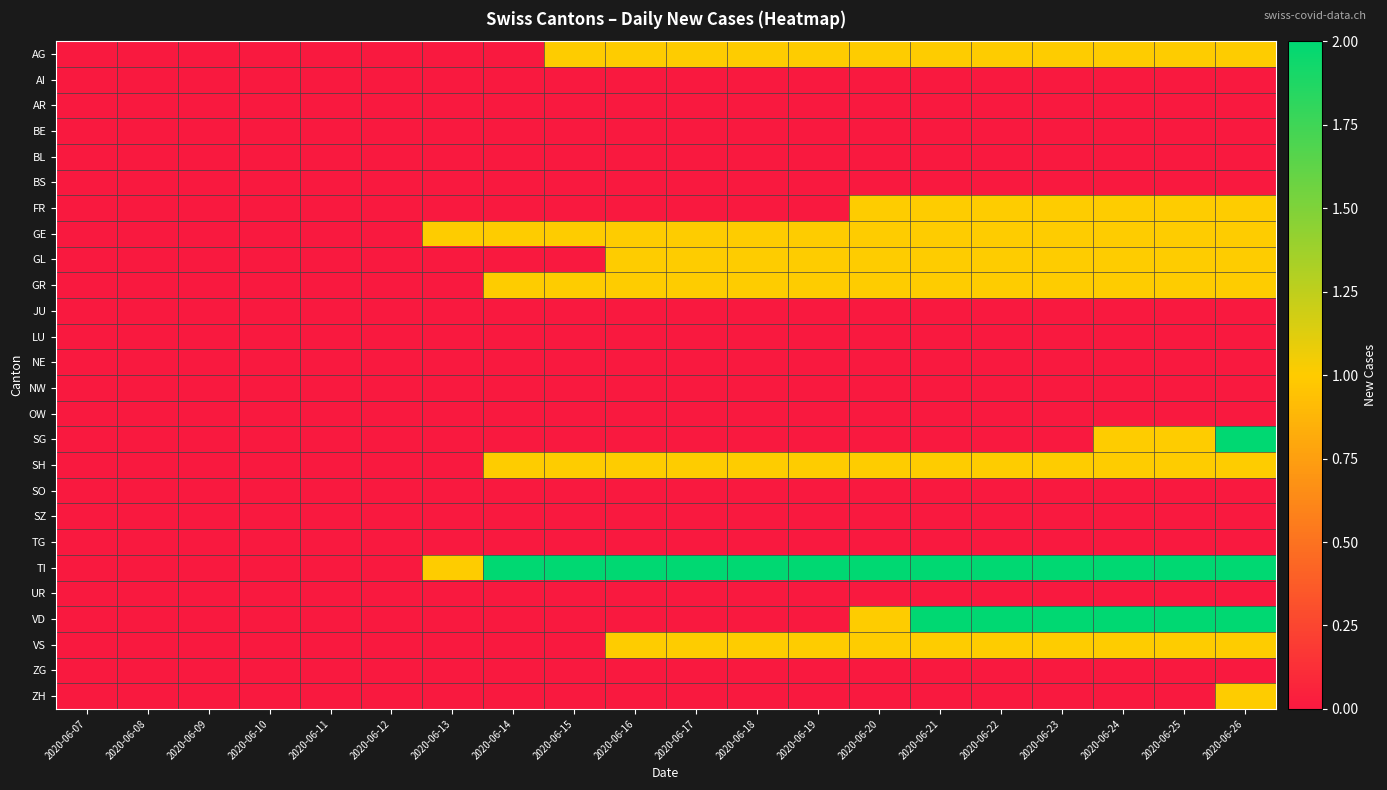

Which label corresponds to the largest value in the chart?

2020-06-26